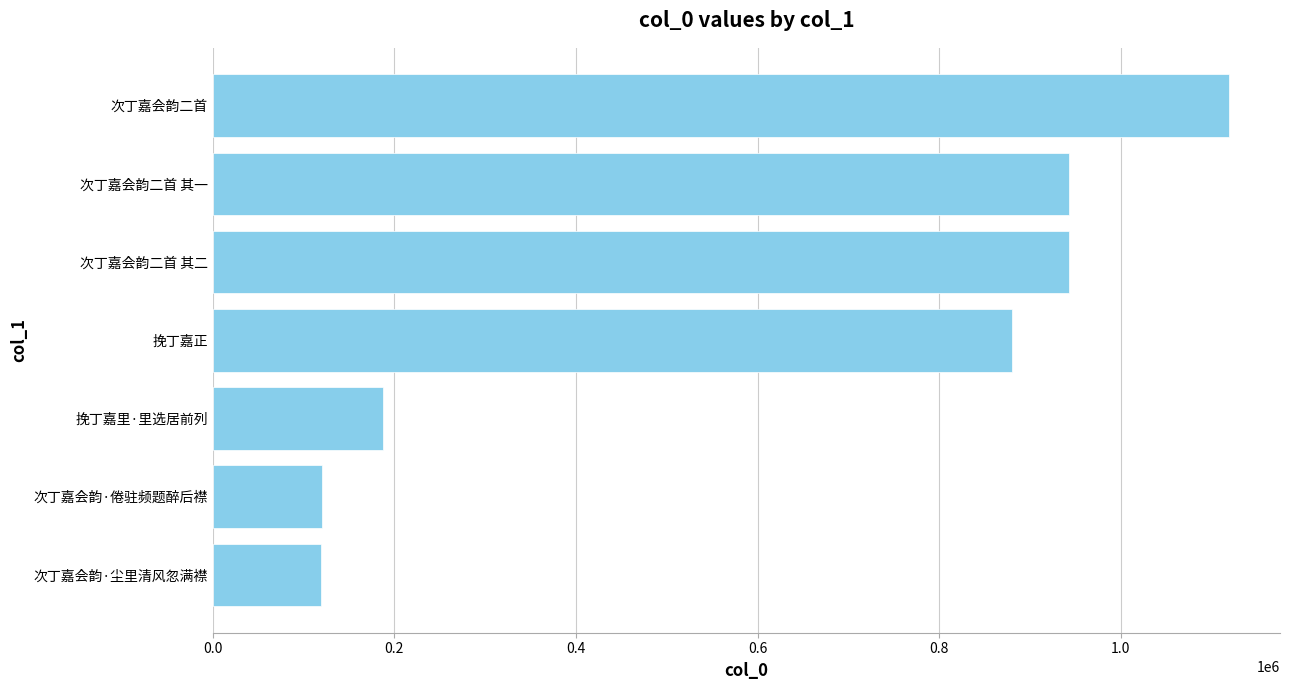

The value at 挽丁嘉正 is 1181999. True or false?

False